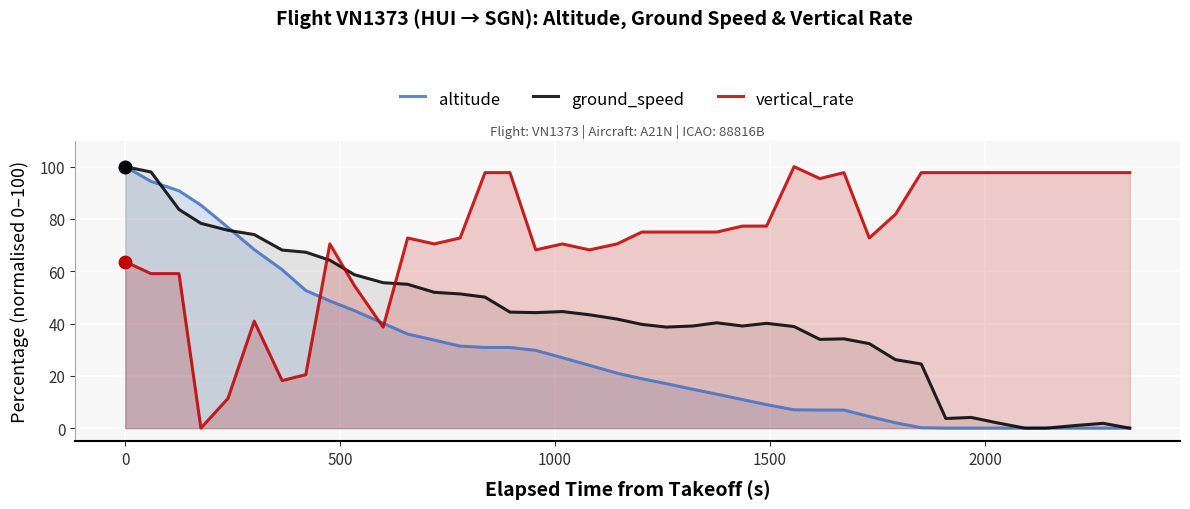

Which series has the largest total across all categories?

vertical_rate